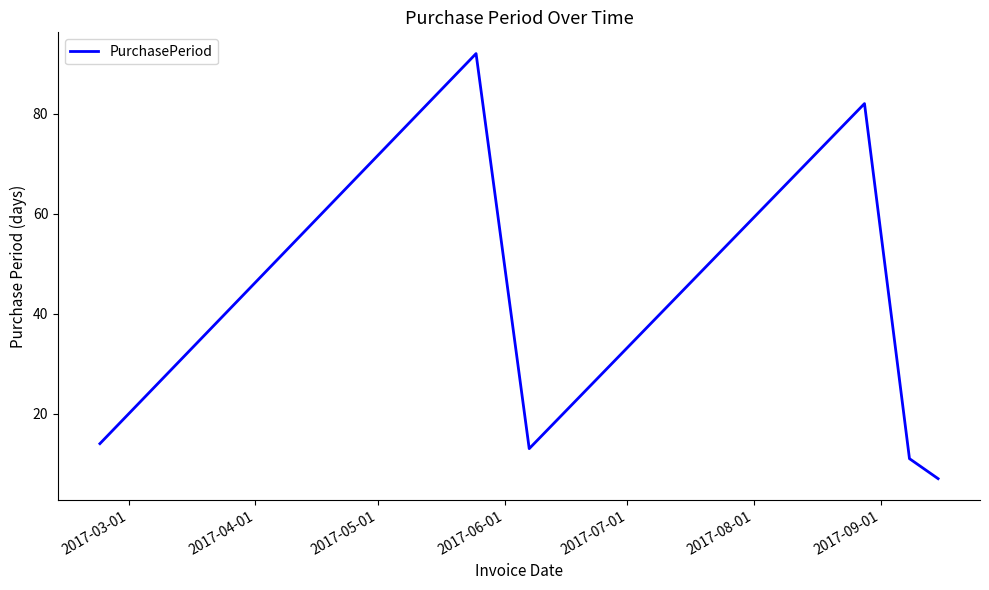

What is the smallest value displayed?

7